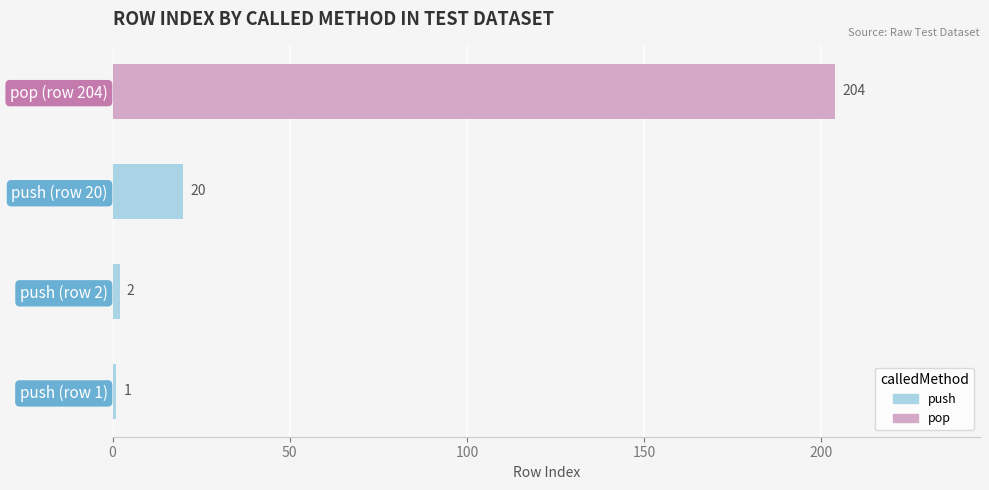

Count the number of categories in the chart.

4